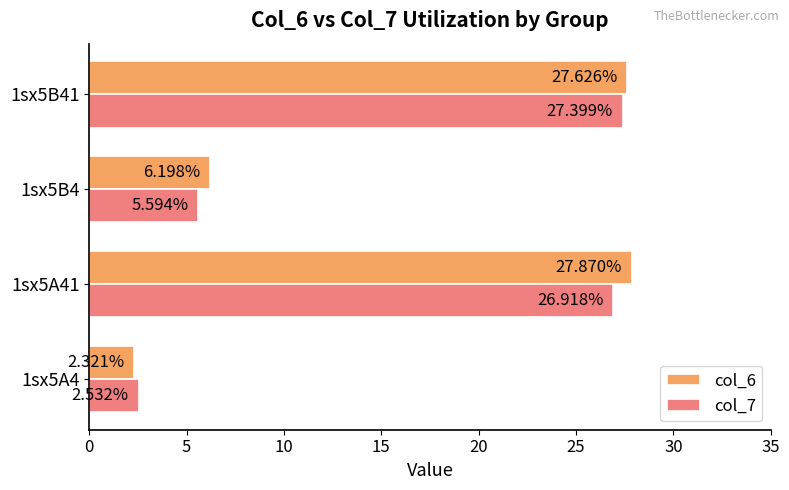

Rank the series by their maximum value, from highest to lowest.

col_6, col_7